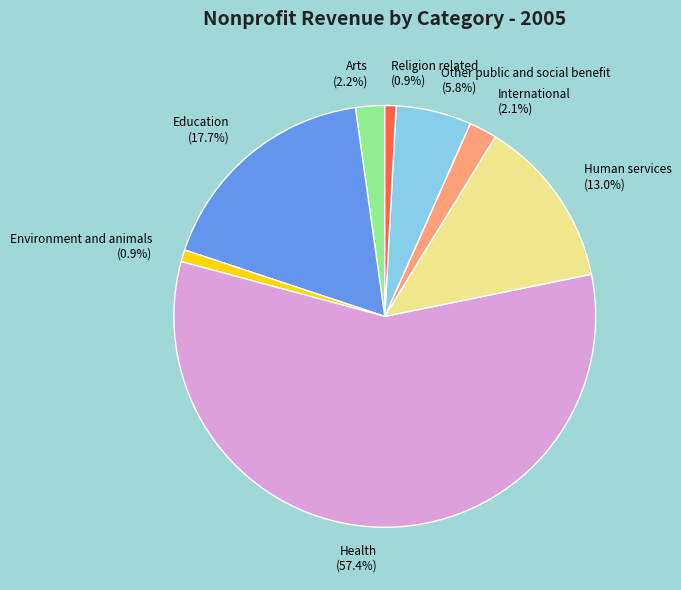

What portion of the pie excludes Human services?

87.0%